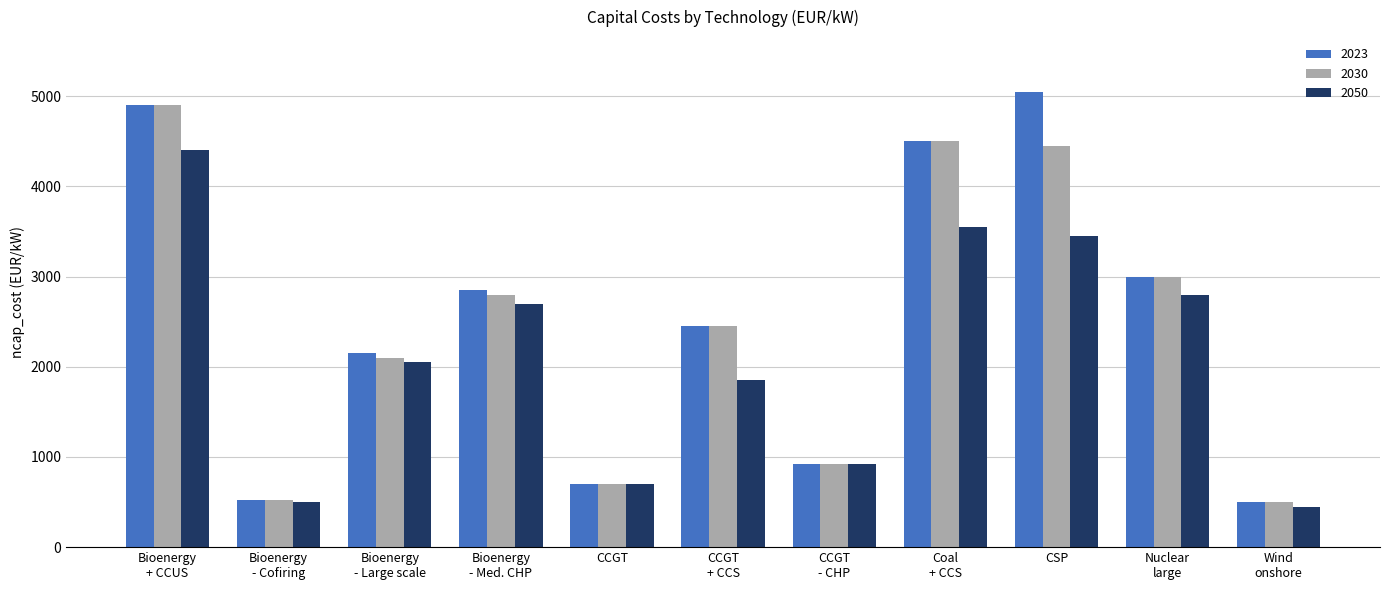

At which category is the sum across all series the highest?

Bioenergy
+ CCUS